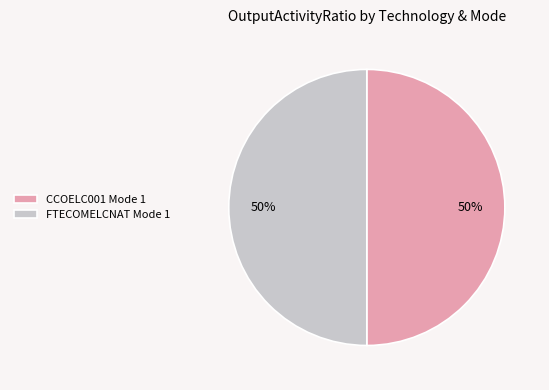

True or false: FTECOMELCNAT Mode 1 accounts for 61% of the total.

False